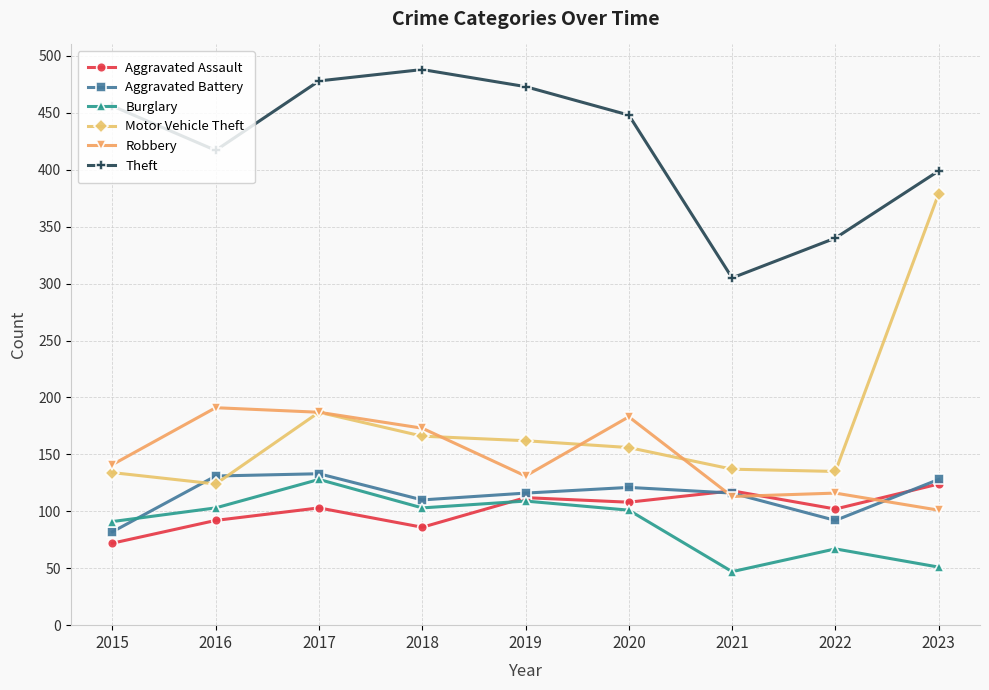

What is the difference between the Motor Vehicle Theft values at 2018 and 2020?

10